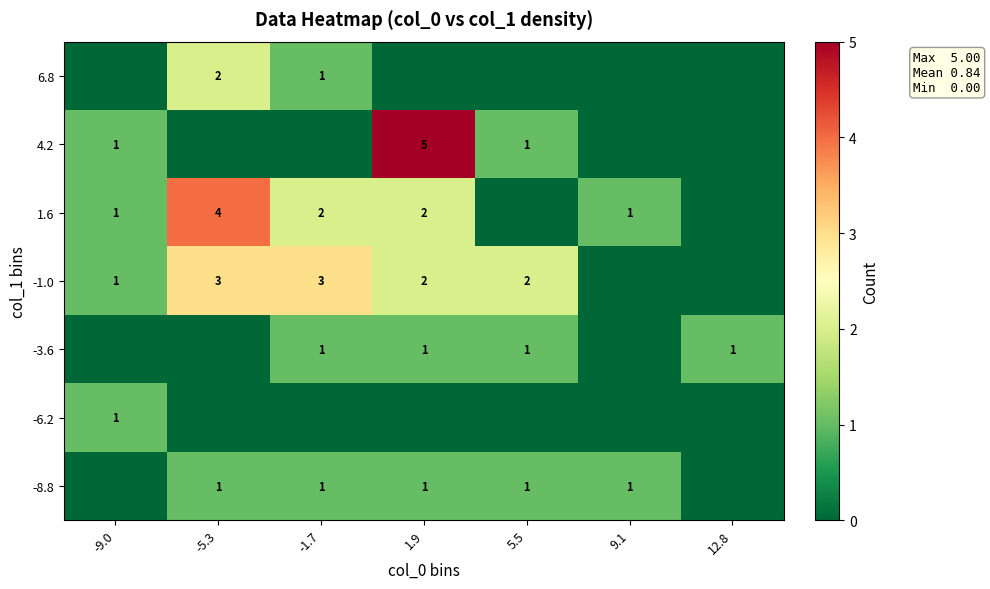

Is it true that 6.8 equals 0 at -1.7?

False